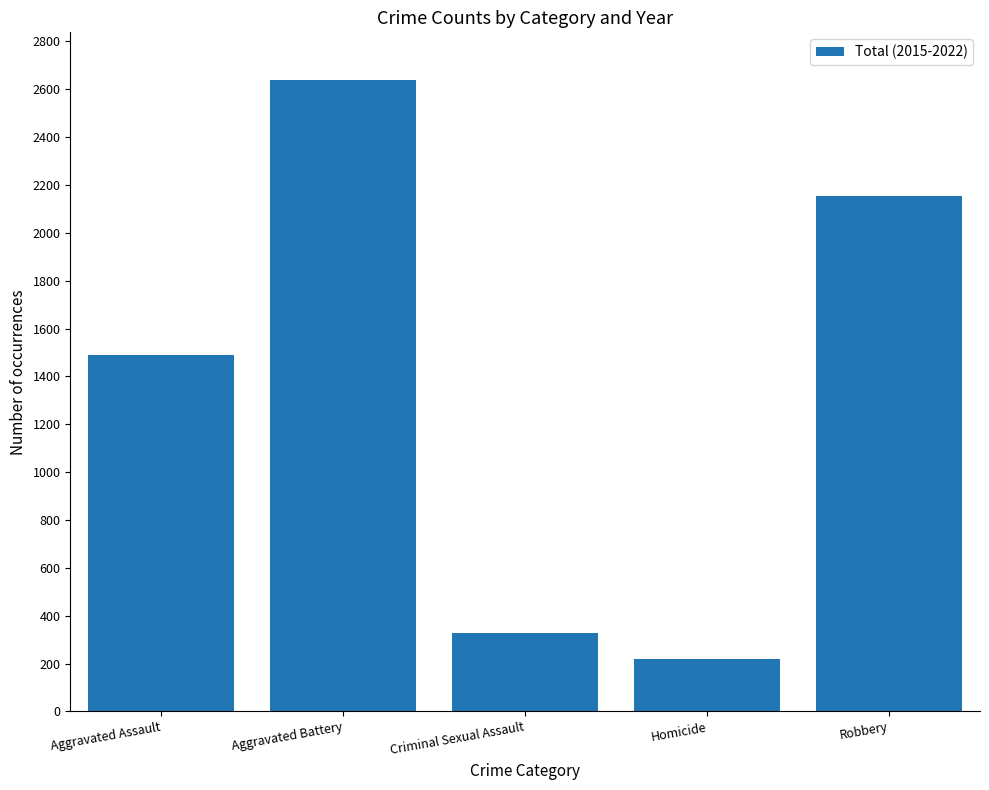

What is the difference between the maximum and minimum values?

2420